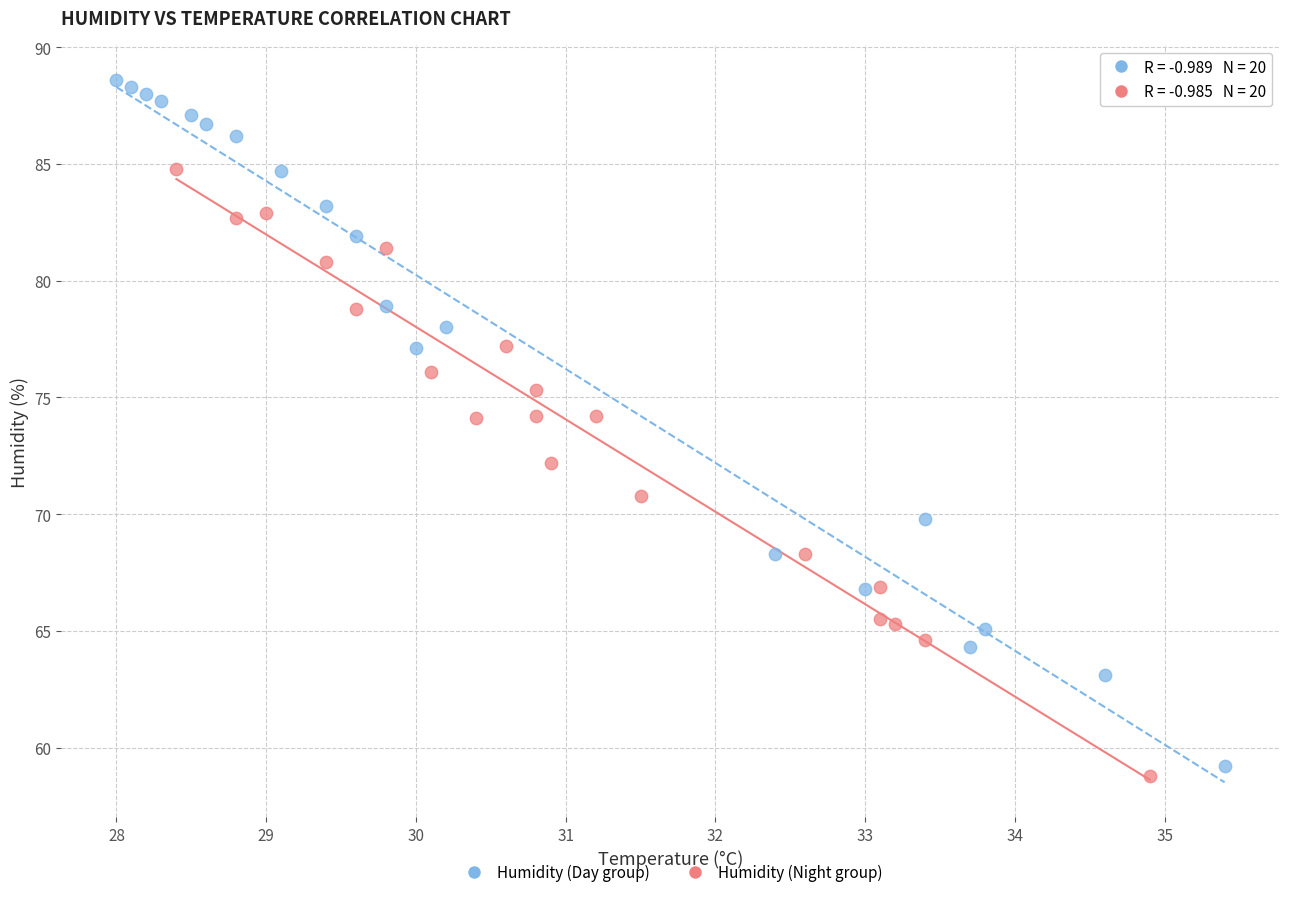

Which series has the widest spread of Y values?

Humidity (Day group)